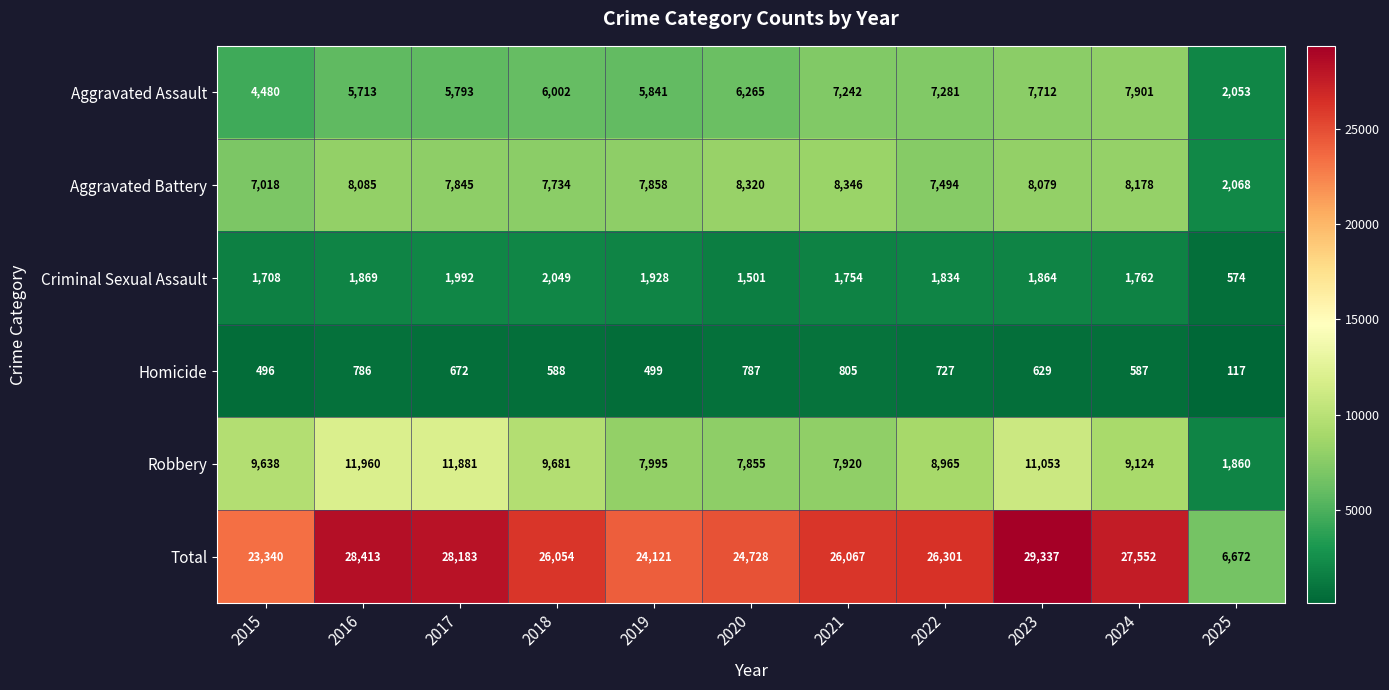

Which series has the largest total across all categories?

Total